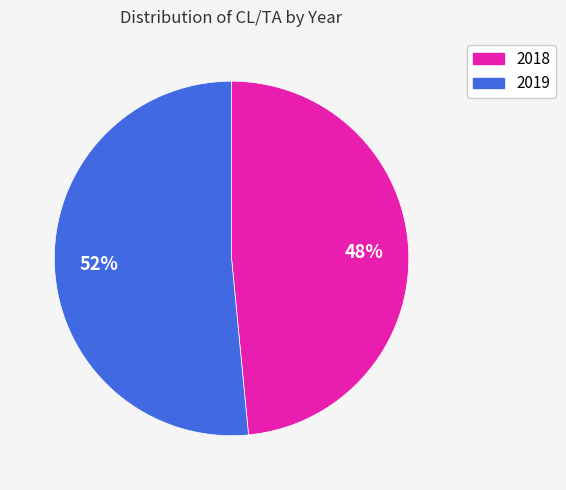

Is there a majority slice in this chart?

Yes